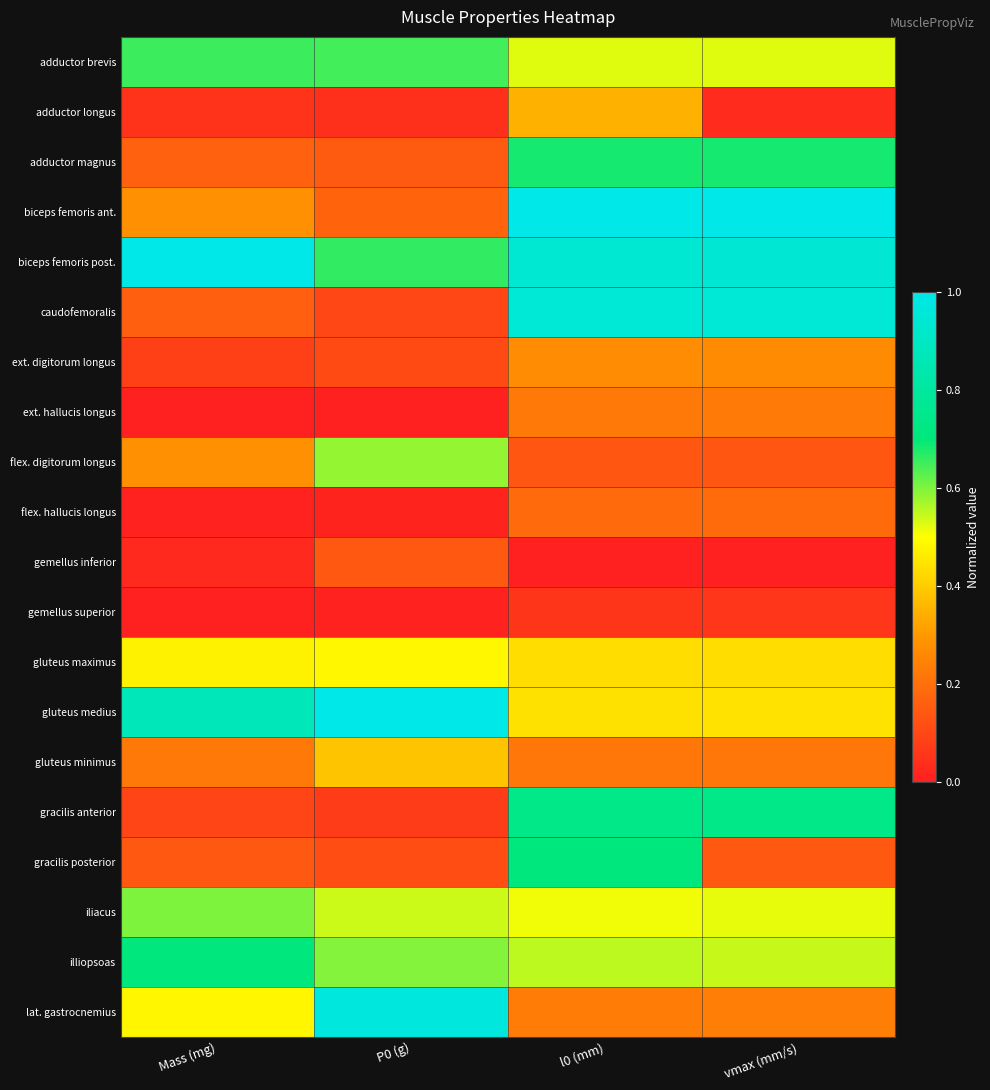

What is the maximum value shown in the chart?

1.0